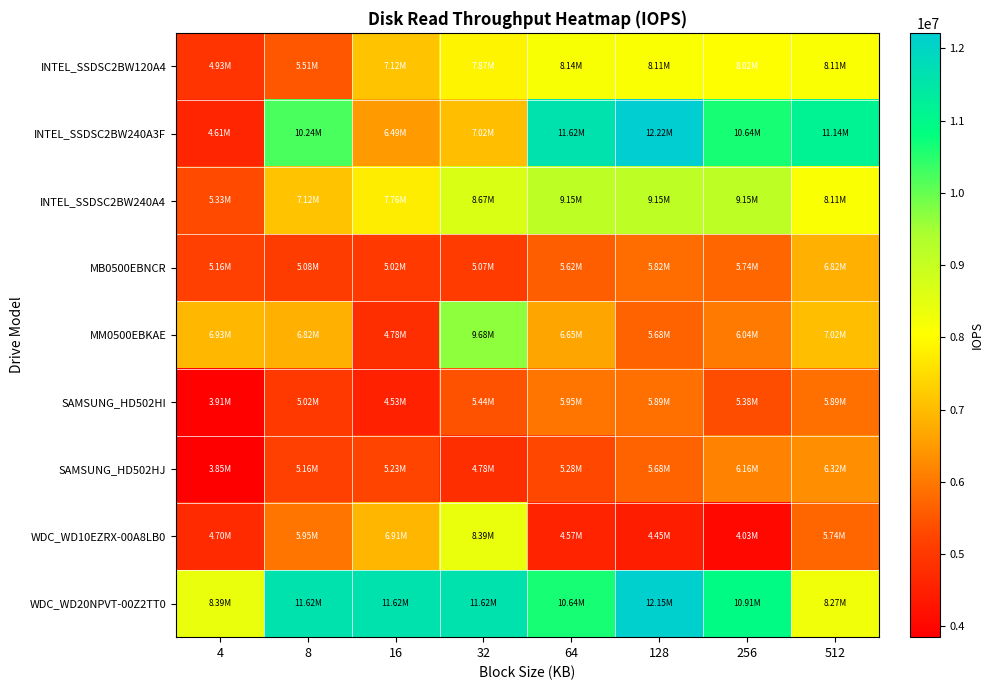

Reading left to right, what are all the values shown in this chart?

INTEL_SSDSC2BW120A4: 4=4927617	8=5509113	16=7115451	32=7871843	64=8140399	128=8109658	256=8018812	512=8109658
INTEL_SSDSC2BW240A3F: 4=4610256	8=10235583	16=6491676	32=7022379	64=11620224	128=12215097	256=10641343	512=11138071
INTEL_SSDSC2BW240A4: 4=5331314	8=7115451	16=7758090	32=8665997	64=9145790	128=9145790	256=9145790	512=8109658
MB0500EBNCR: 4=5164632	8=5079126	16=5019764	32=5067142	64=5624545	128=5822804	256=5744919	512=6821616
MM0500EBKAE: 4=6931711	8=6821616	16=4784885	32=9681823	64=6652558	128=5684095	256=6035551	512=7022379
SAMSUNG_HD502HI: 4=3905895	8=5019764	16=4532414	32=5439343	64=5951911	128=5886650	256=5384786	512=5886650
SAMSUNG_HD502HJ: 4=3849877	8=5164632	16=5227492	32=4784885	64=5278892	128=5684095	256=6156675	512=6319739
WDC_WD10EZRX-00A8LB0: 4=4701087	8=5951911	16=6909408	32=8394979	64=4571003	128=4447925	256=4030519	512=5744919
WDC_WD20NPVT-00Z2TT0: 4=8394979	8=11620224	16=11620224	32=11620224	64=10641343	128=12146009	256=10911694	512=8265729